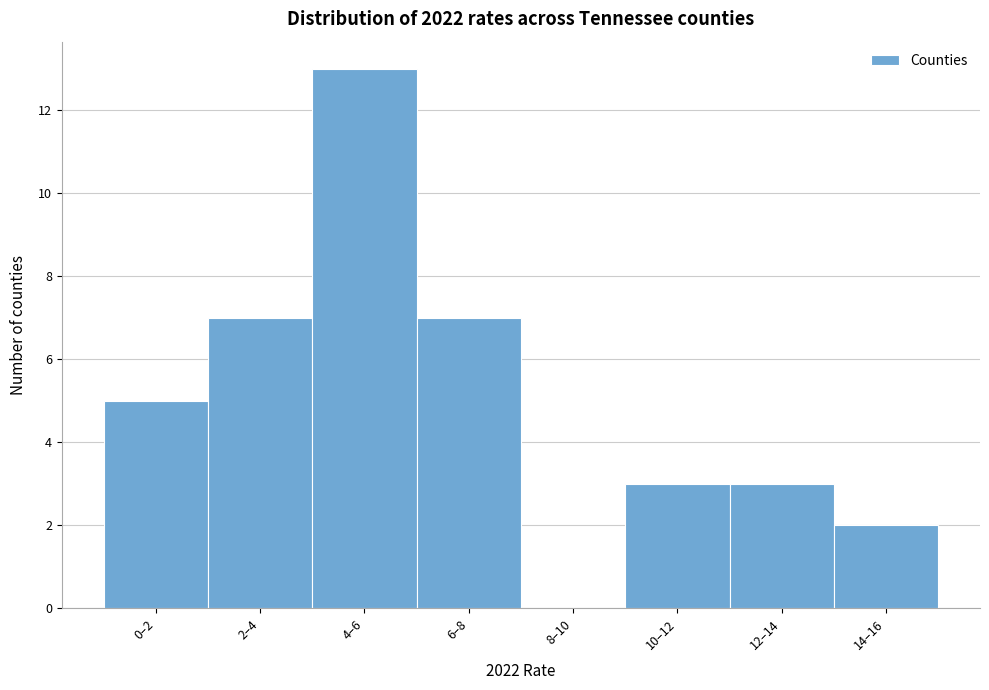

Reading left to right, list all the values displayed in this chart.

0–2=5	2–4=7	4–6=13	6–8=7	8–10=0	10–12=3	12–14=3	14–16=2